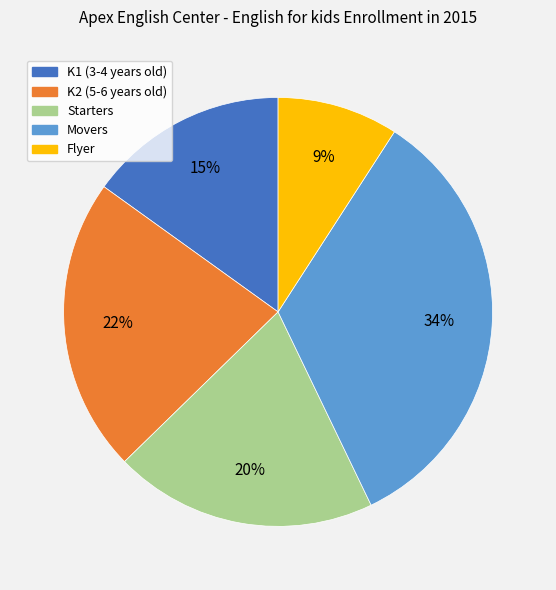

The Starters slice represents 9% of the pie. True or false?

False